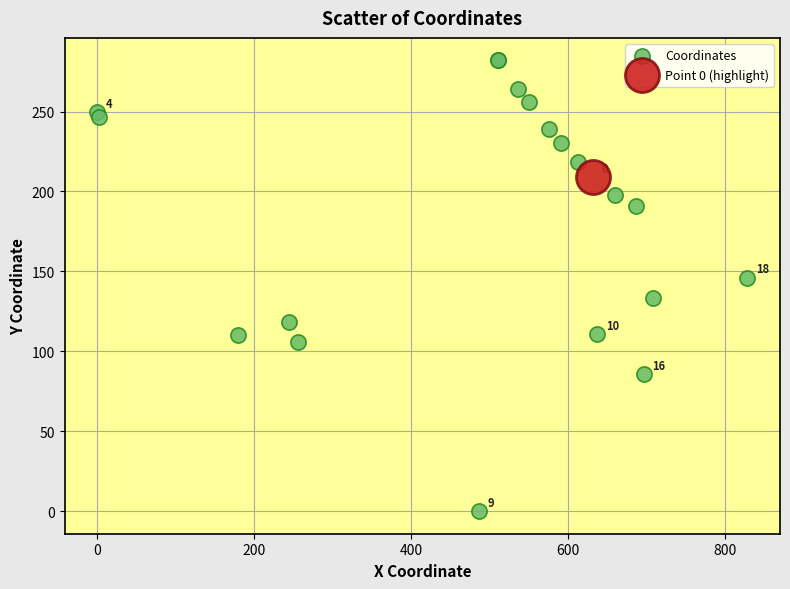

What are all the series names shown in the legend?

Coordinates, Point 0 (highlight)